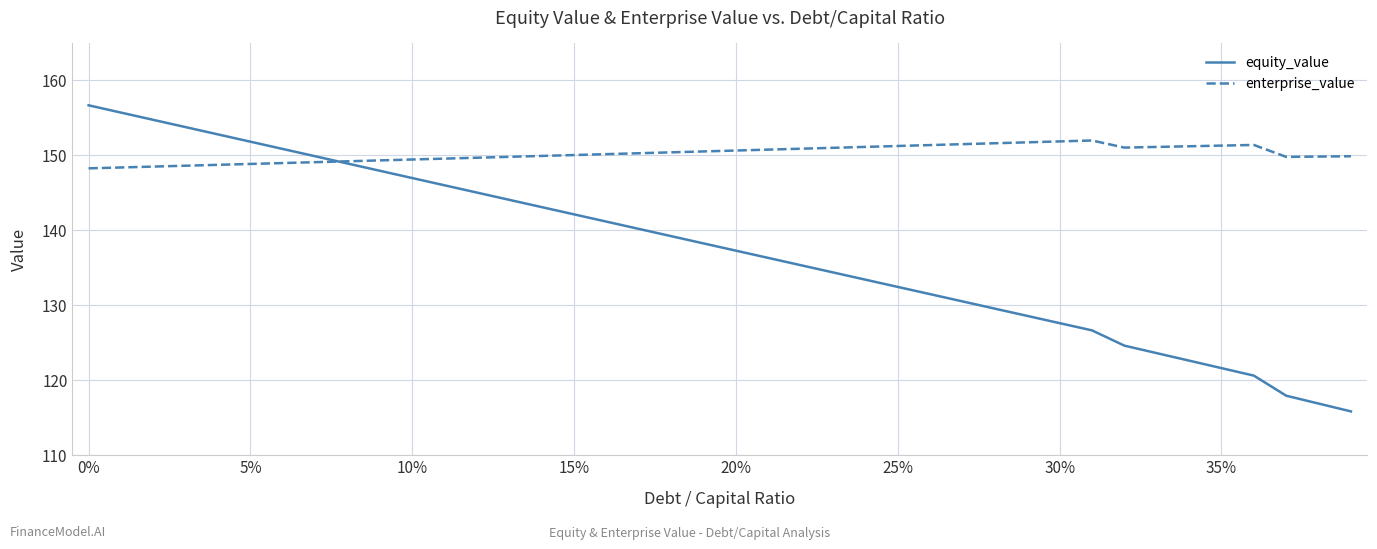

Which series has the largest total across all categories?

enterprise_value